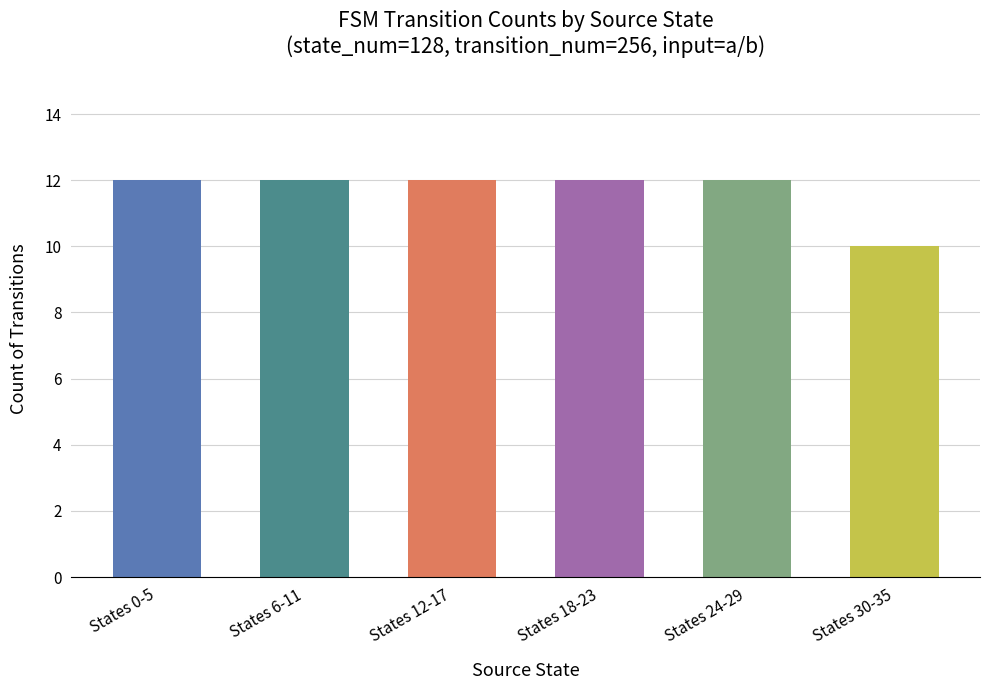

What is the average value?

12